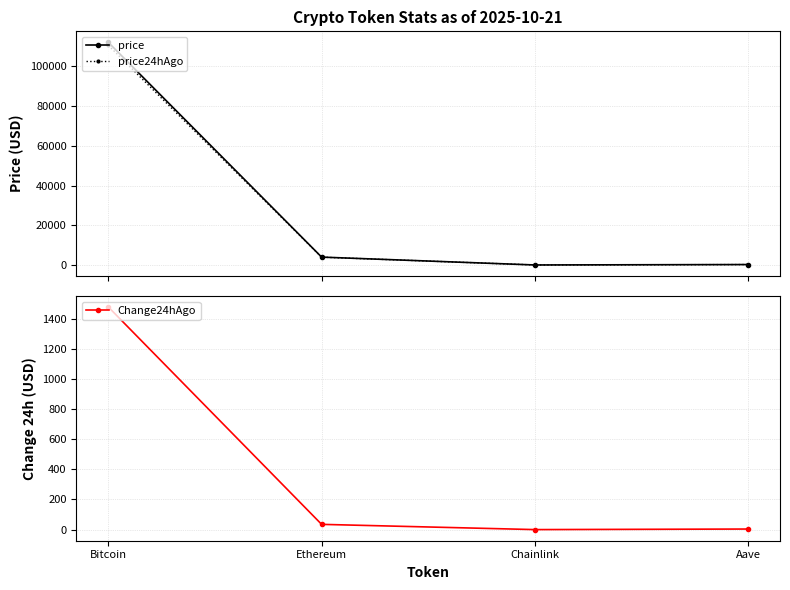

In price, how many points are lower than both neighbors (excluding endpoints)?

1